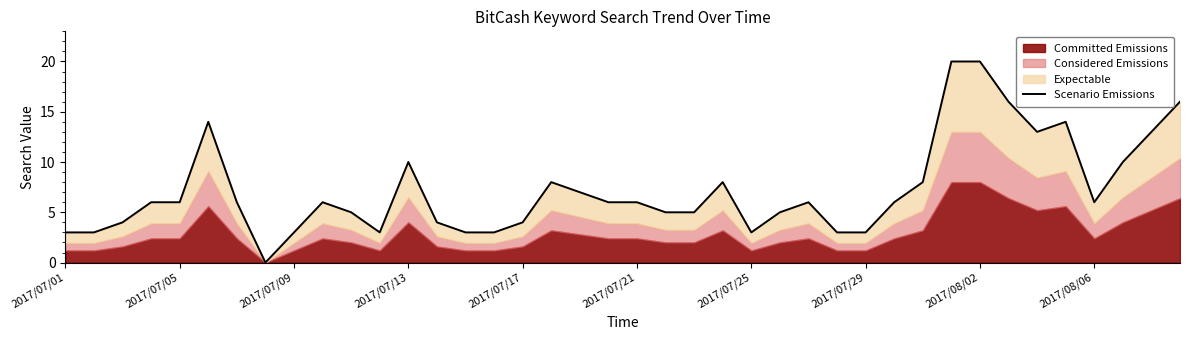

What is the sum of the values at 31 and 17?

28